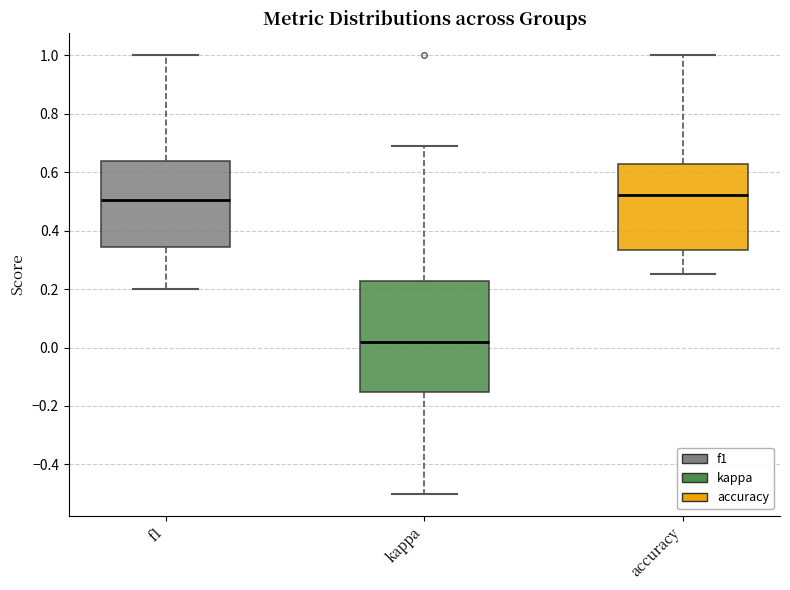

Reading left to right, read every box against the y-axis: the position of its median line, the range the box covers, and the ends of its whiskers. The values are not printed on the chart, so give them approximately, as read against the axis.

f1: median 0.50, box 0.34 to 0.64, whiskers 0.20 to 1.00
kappa: median 0.02, box -0.16 to 0.22, whiskers -0.50 to 0.70
accuracy: median 0.52, box 0.34 to 0.62, whiskers 0.26 to 1.00